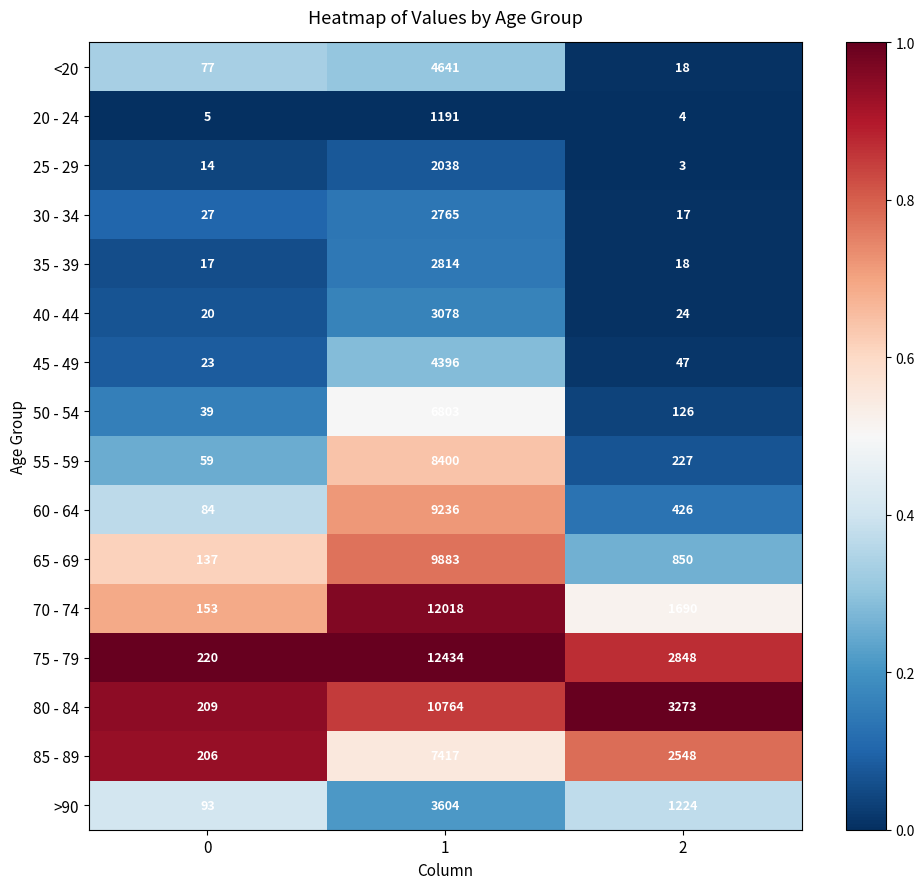

Read the 25 - 29 value at 1, to the nearest 10.

2040